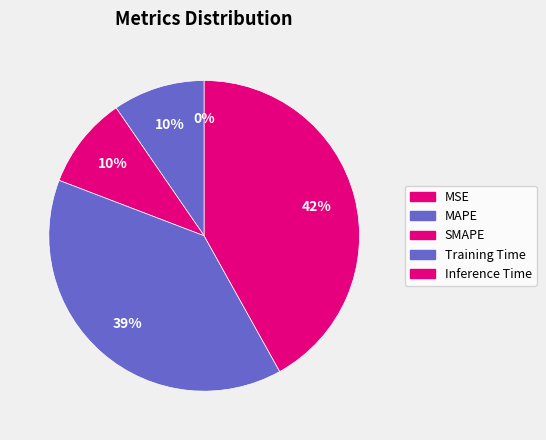

Does SMAPE account for over 50% of the chart?

No